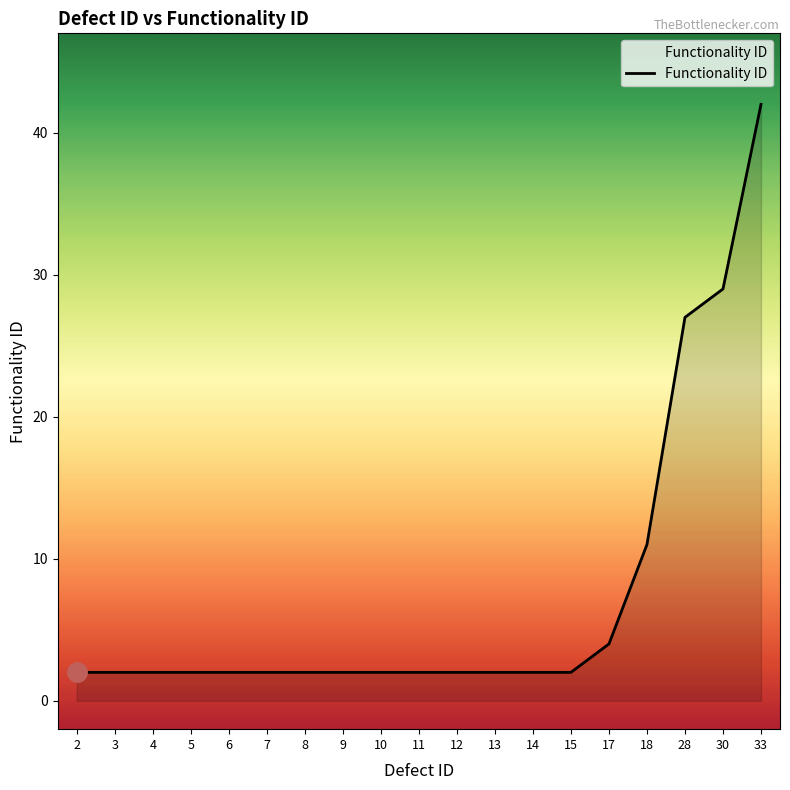

Reading left to right, extract all data points from this chart.

2=2	3=2	4=2	5=2	6=2	7=2	8=2	9=2	10=2	11=2	12=2	13=2	14=2	15=2	17=4	18=11	28=27	30=29	33=42